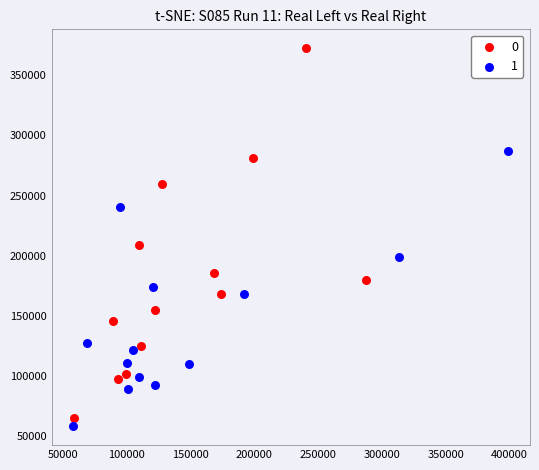

What are all the series names shown in the legend?

0, 1